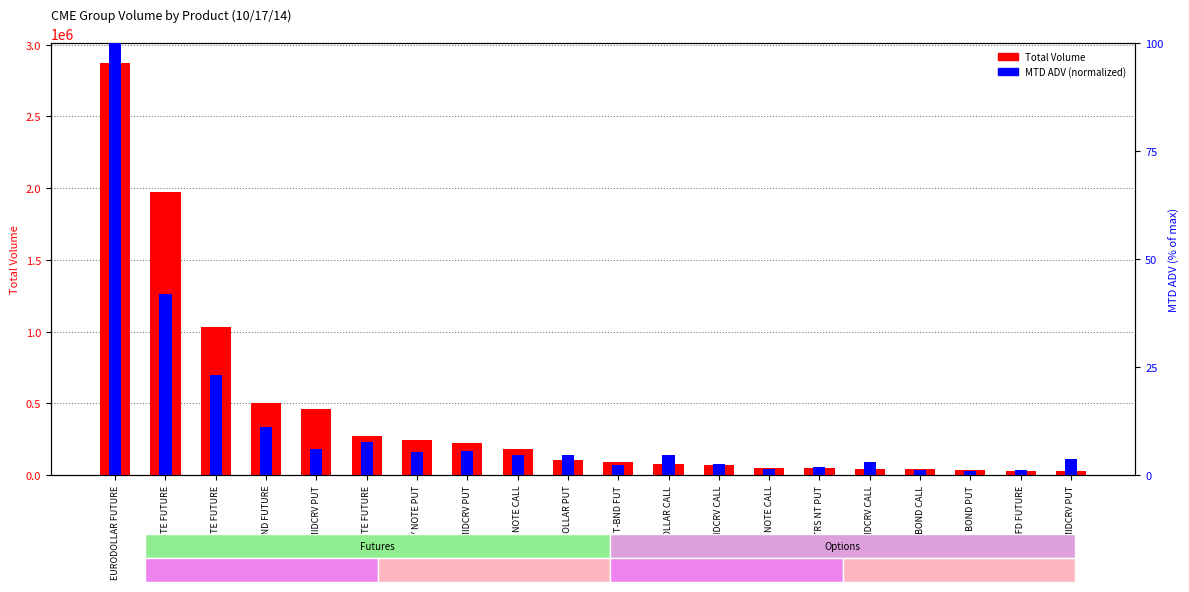

Which series has the widest spread of values?

Total Volume